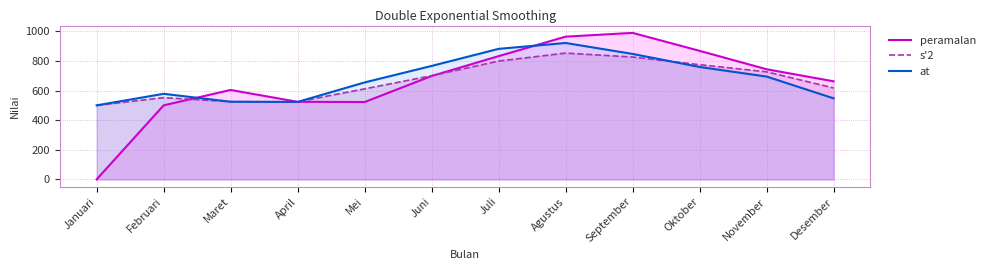

How many lines are shown in the chart?

3